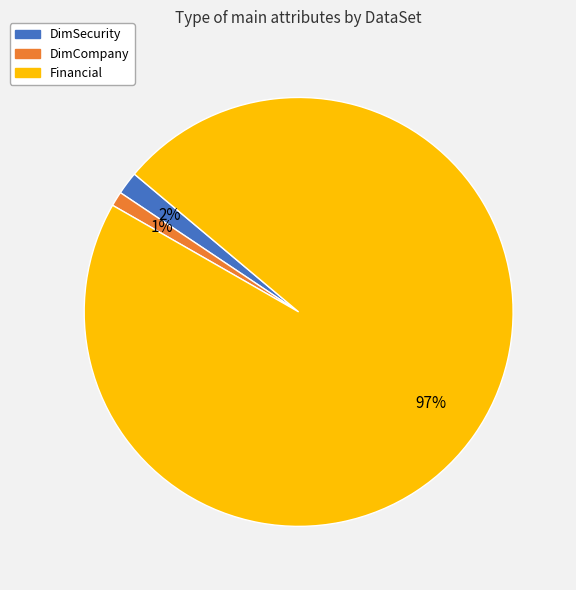

What is the smallest slice in the pie chart?

DimCompany